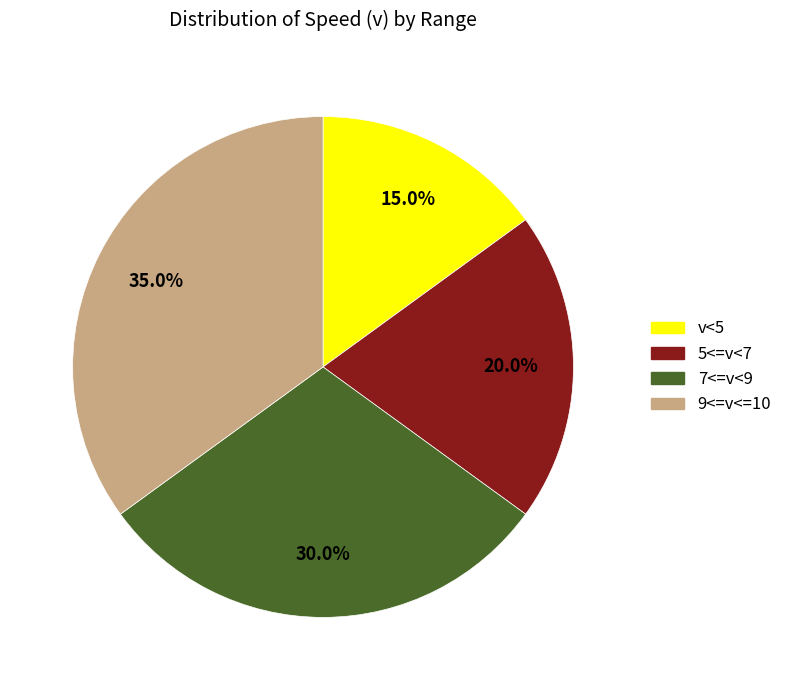

To the nearest percent, what is the average slice percentage?

25%